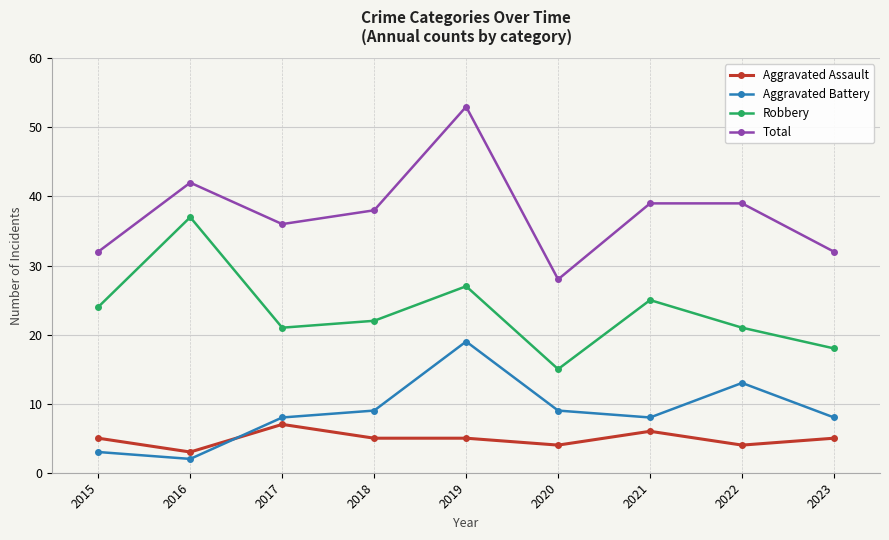

True or false: Total has a value of 22 at 2018.

False